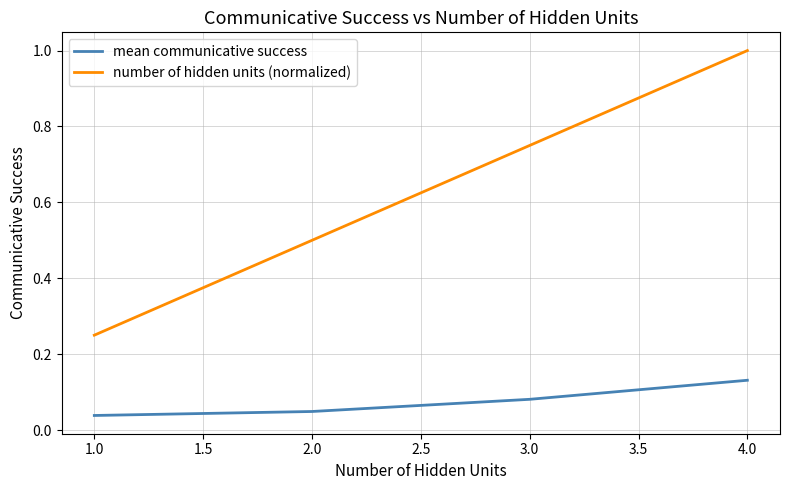

True or false: number of hidden units (normalized) and mean communicative success cross at least once.

False